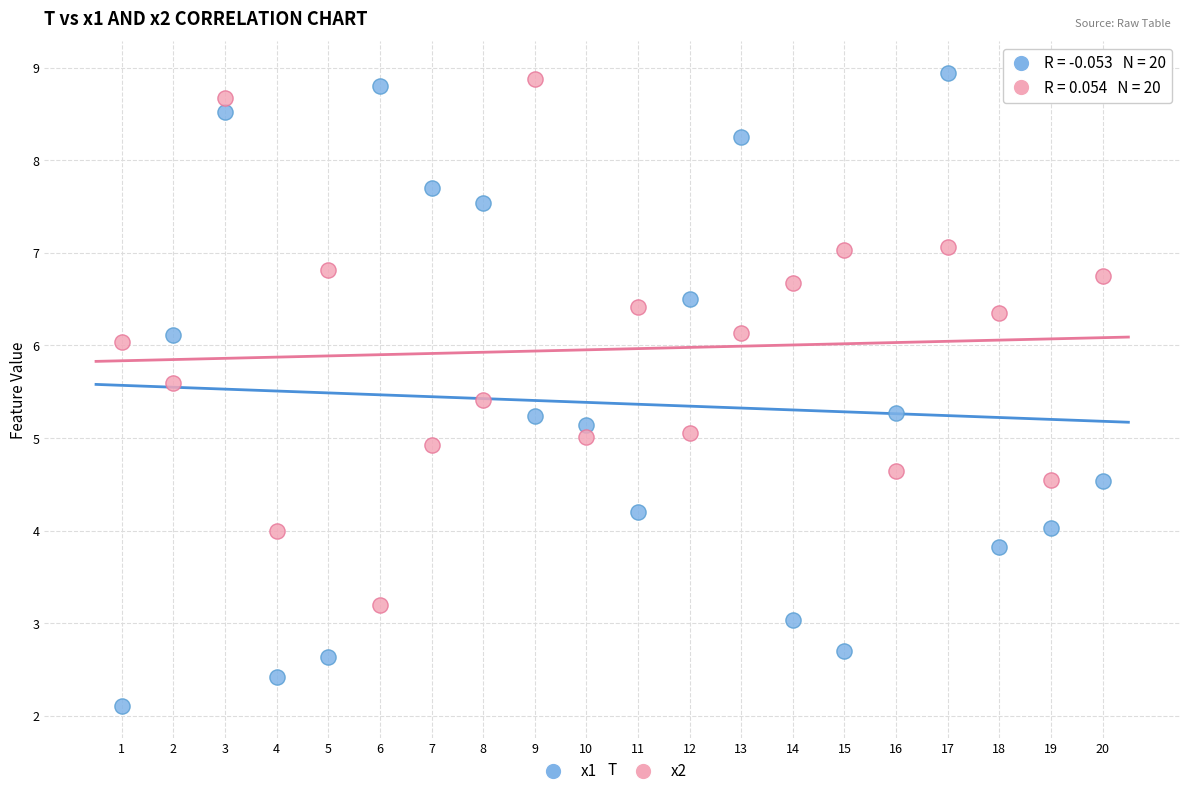

Across all data points, what is the range of Y values (max minus min)?

6.8